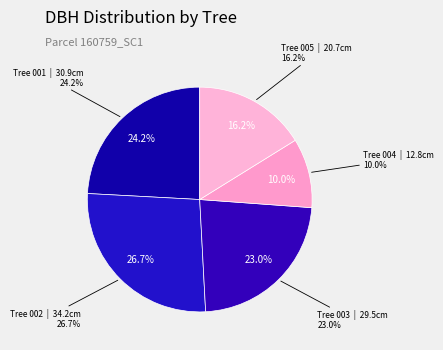

What is the change in value from 160759001 to 160759004?

-18.1